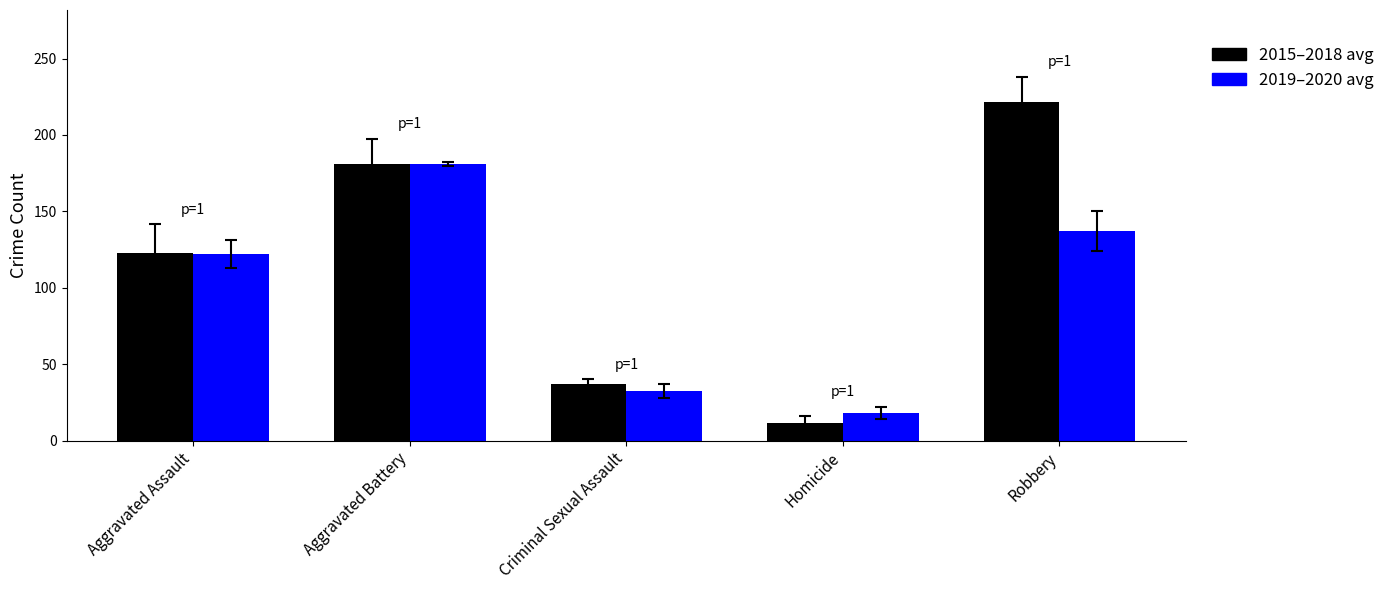

Which category has the lowest value in the 2019–2020 avg series?

Homicide